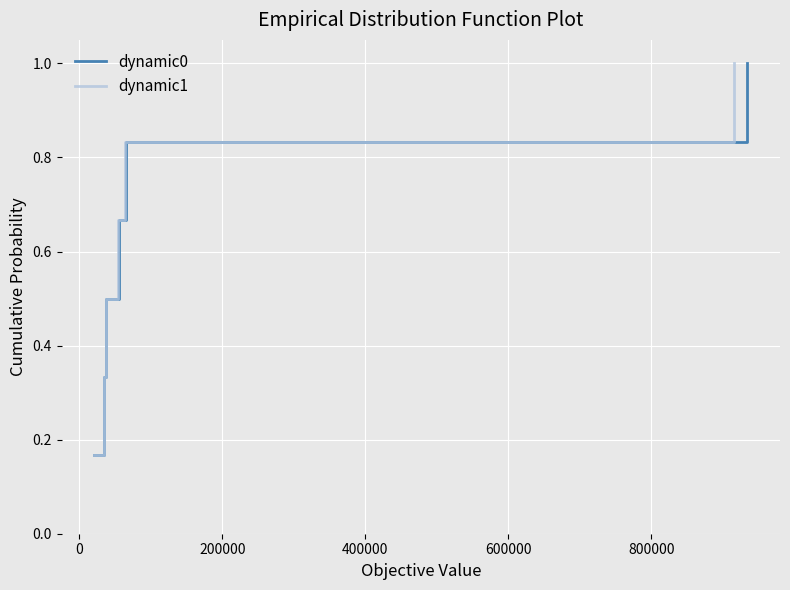

True or false: dynamic0 has more than 2 interior local peaks.

False